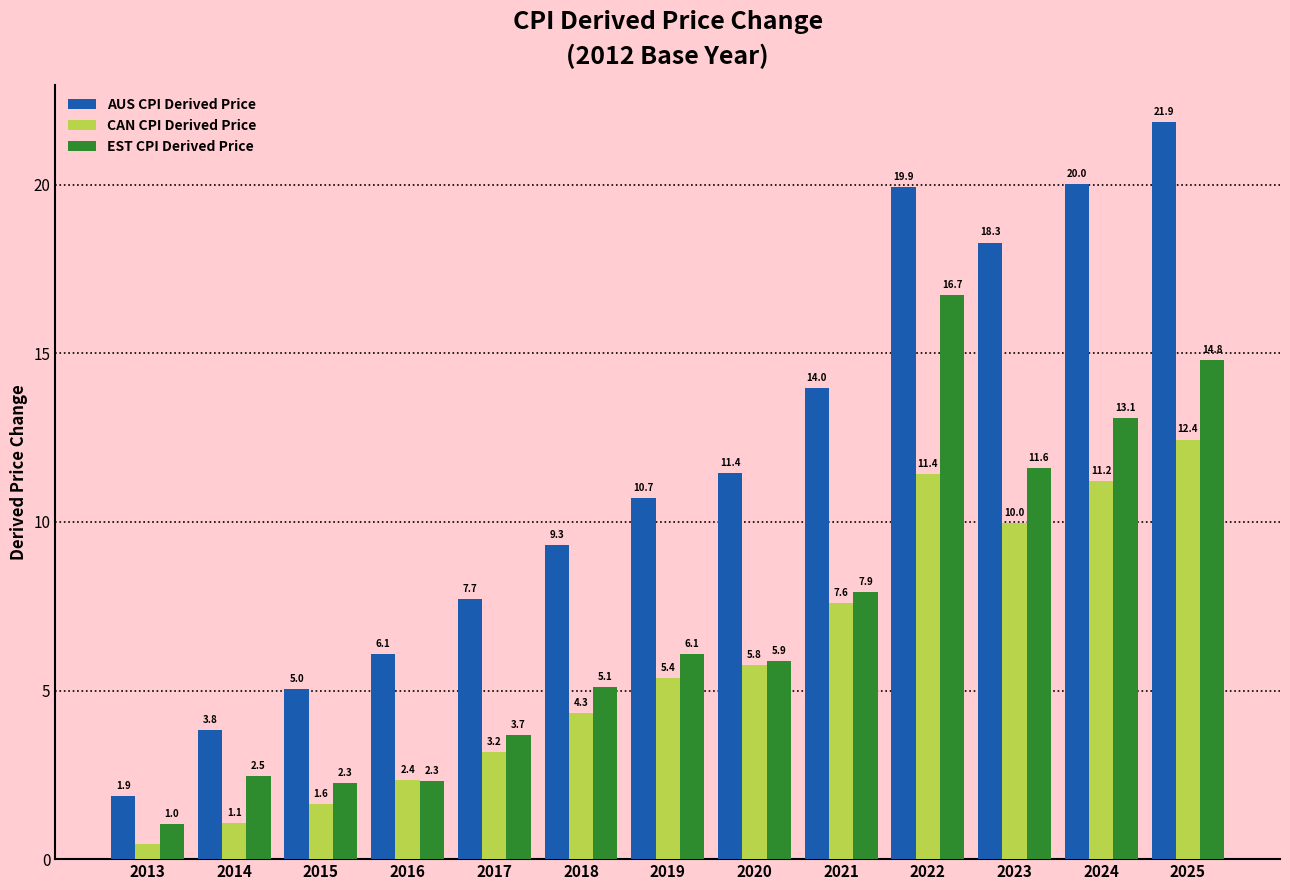

Which series has the largest range (max minus min)?

AUS CPI Derived Price